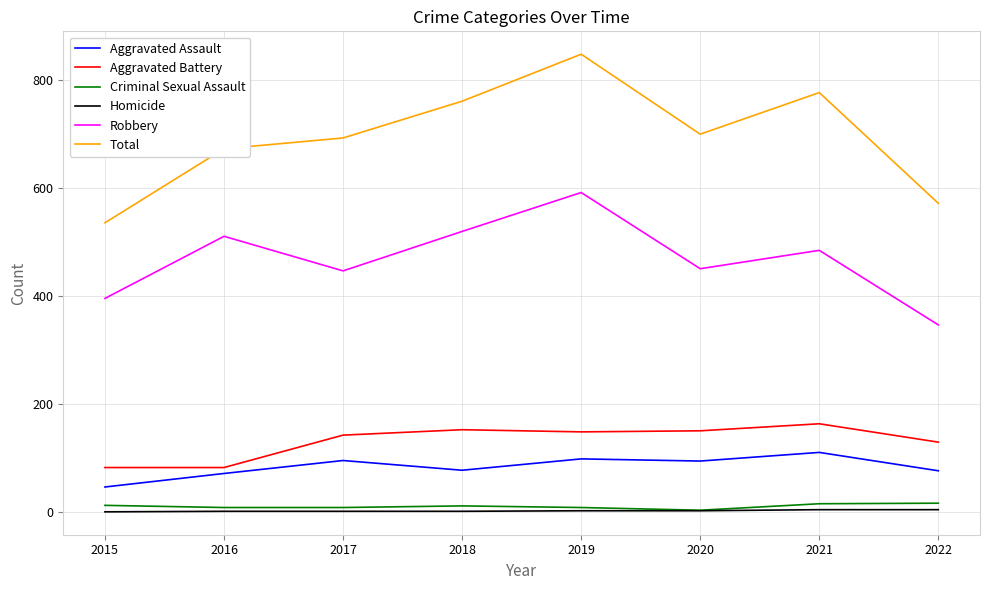

What is the highest value of the Total series?

847